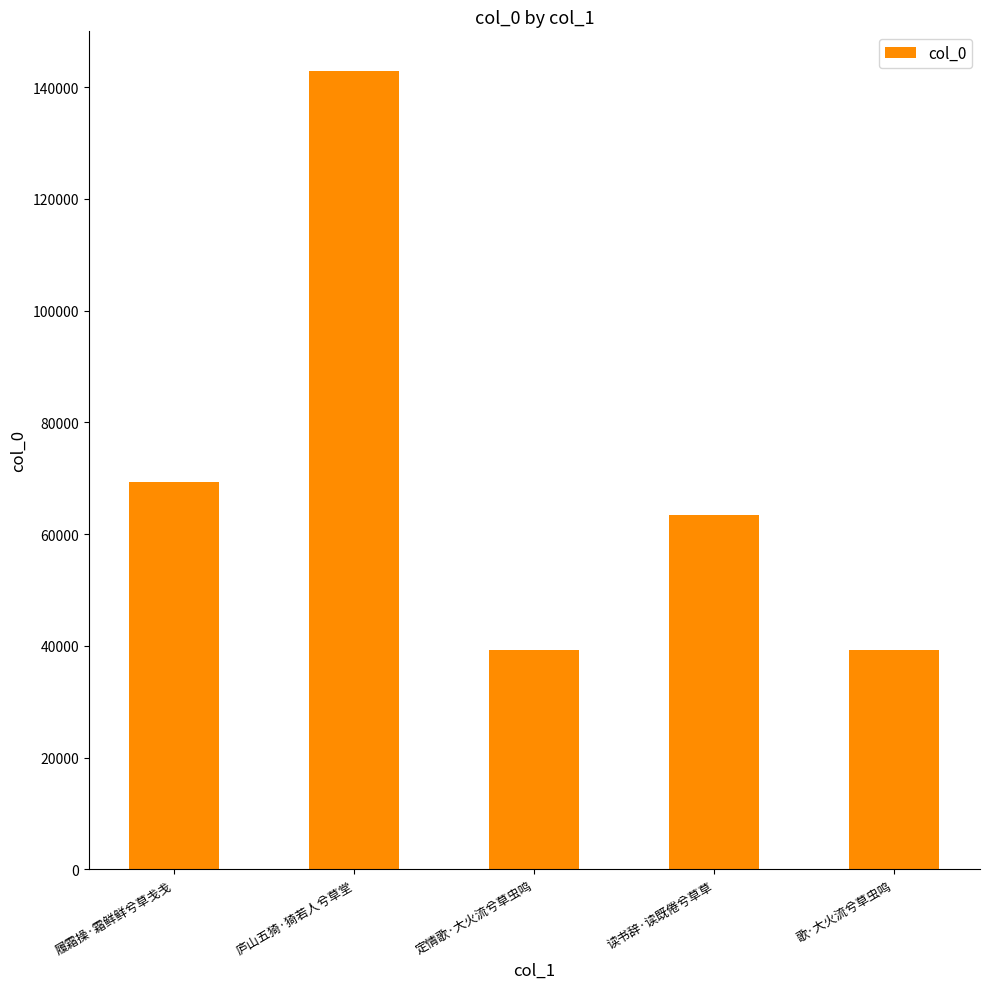

How many bars are there in total?

5